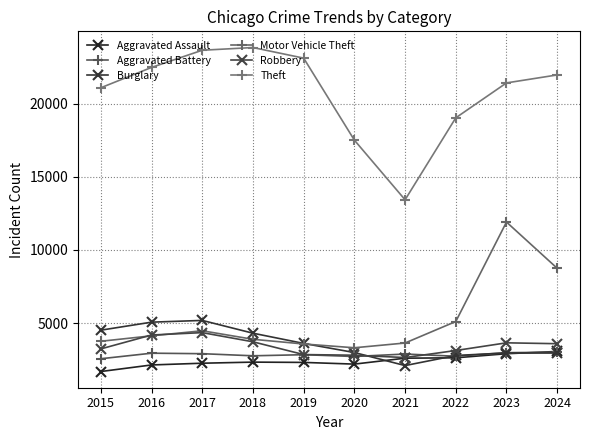

What is the approximate value of Robbery at 2015, to the nearest 100?

3200